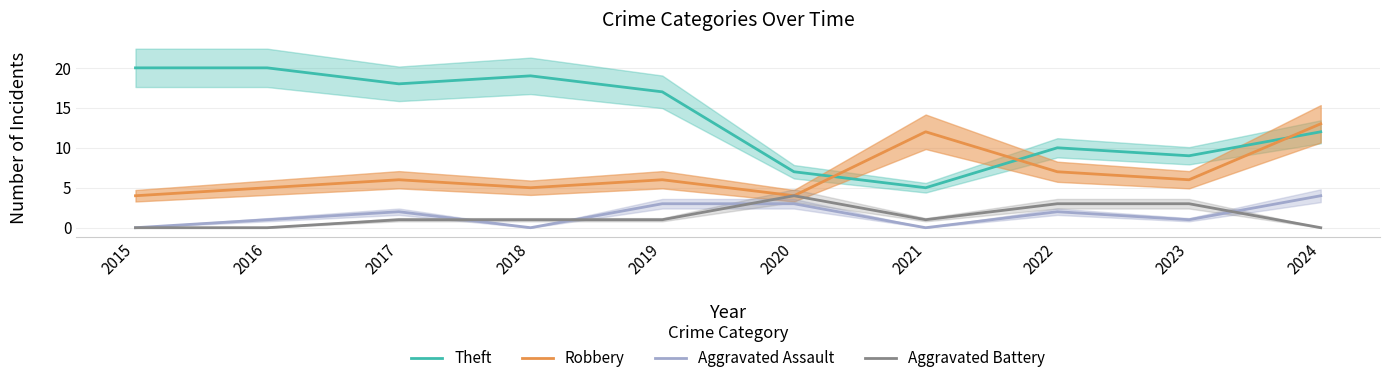

True or false: Aggravated Battery and Theft cross at least once.

False